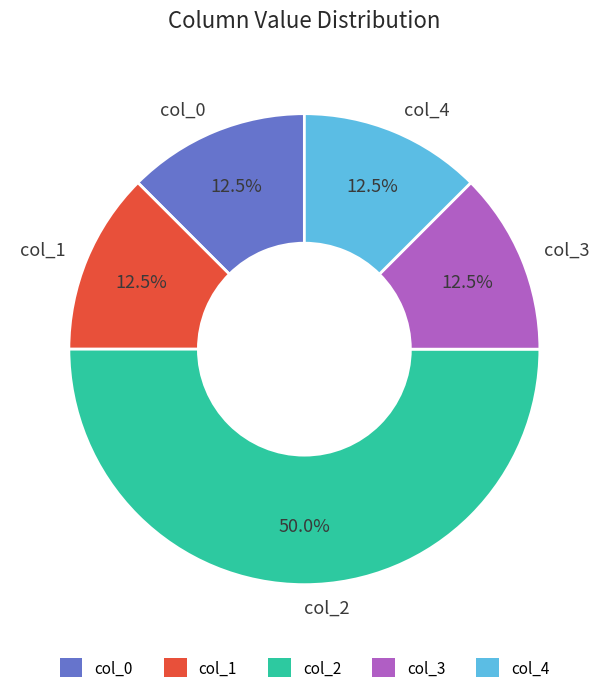

How many slices are in this pie chart?

5